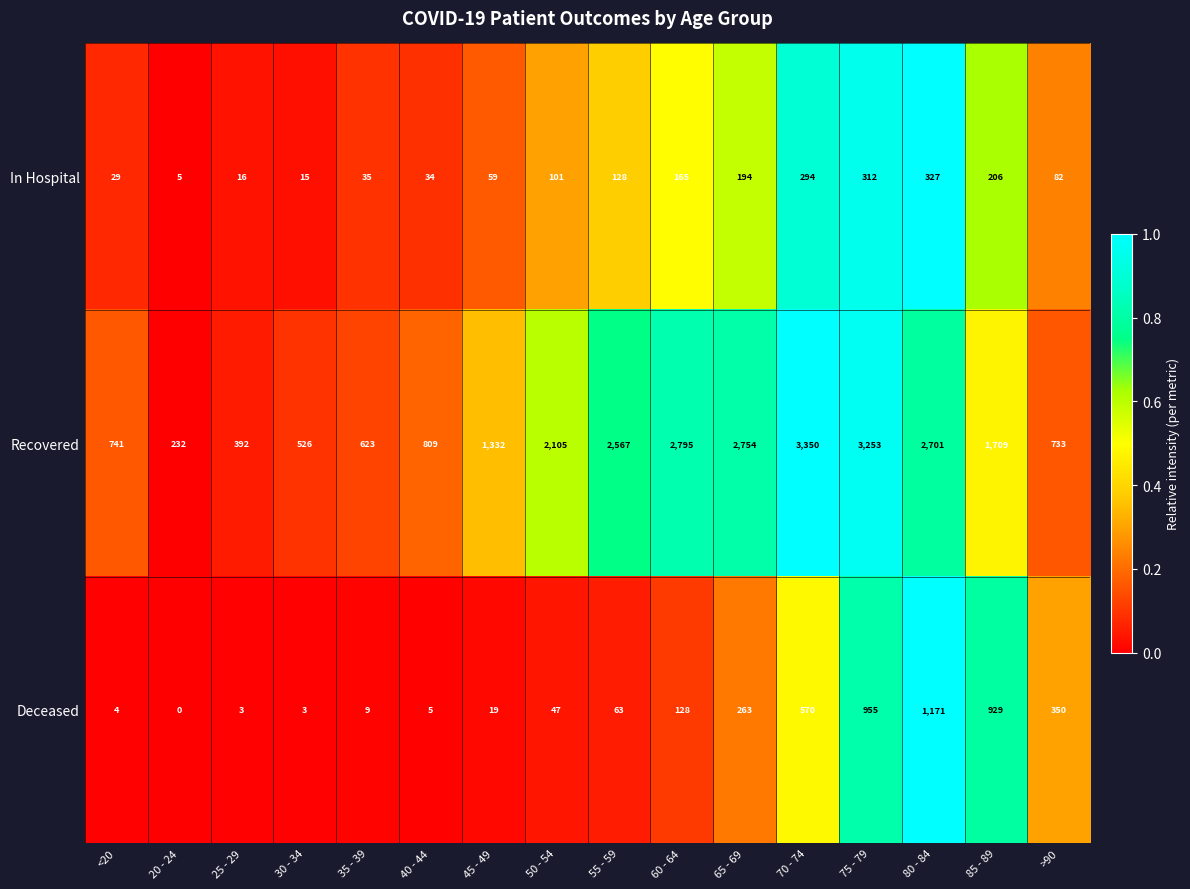

Is it true that Deceased equals 3 at 30 - 34?

True